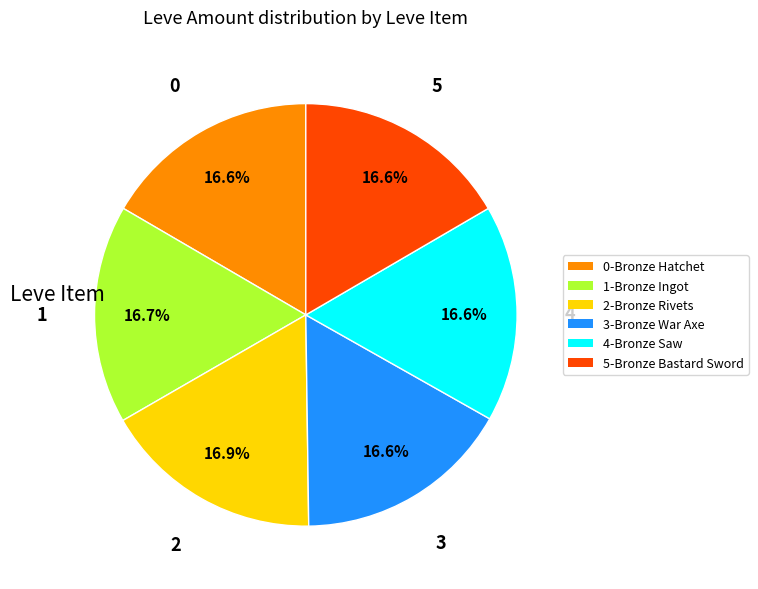

What is the ratio of the value at 0-Bronze Hatchet to the value at 5-Bronze Bastard Sword?

1.0